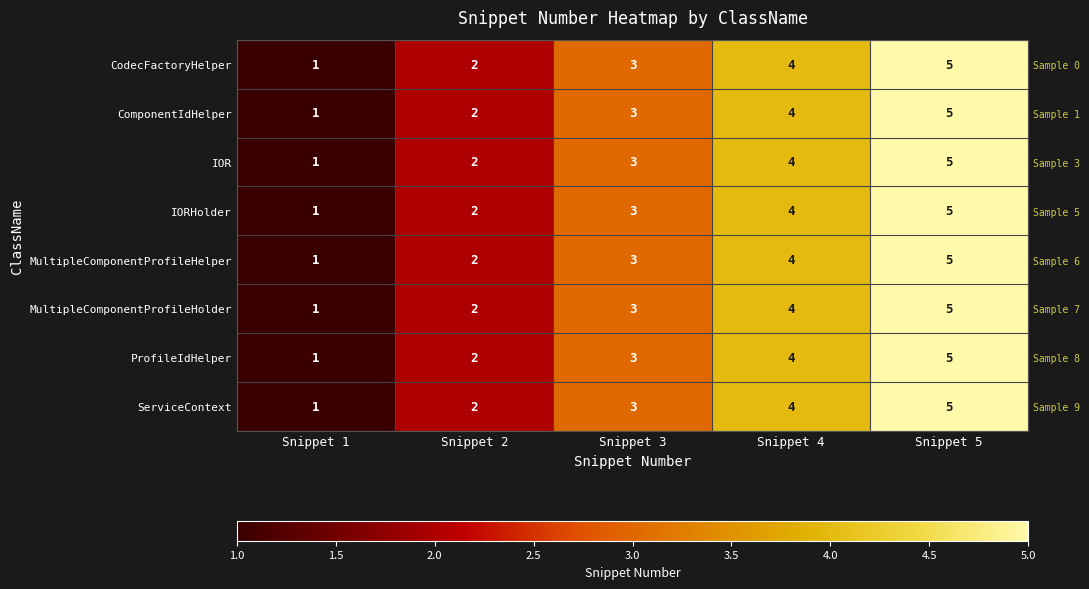

At which label does MultipleComponentProfileHolder reach its peak?

Snippet 5